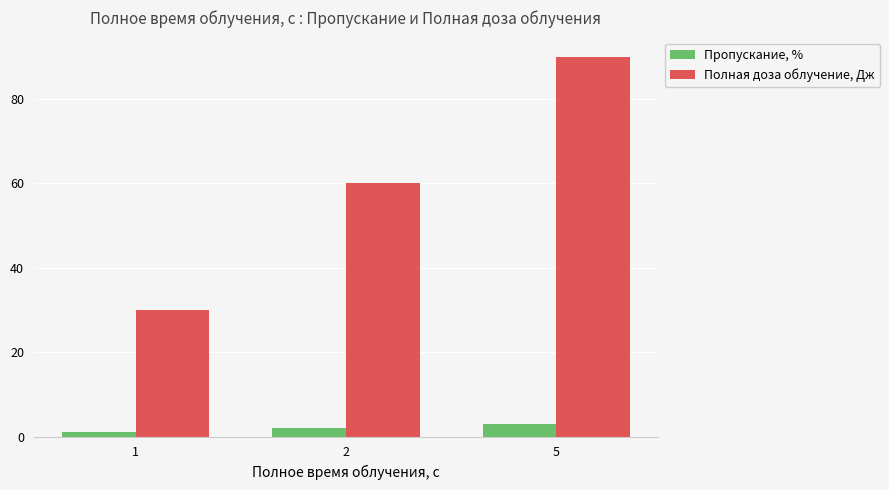

Reading left to right, list all the values displayed in this chart.

Пропускание, %: 1=1	2=2	5=3
Полная доза облучение, Дж: 1=30	2=60	5=90